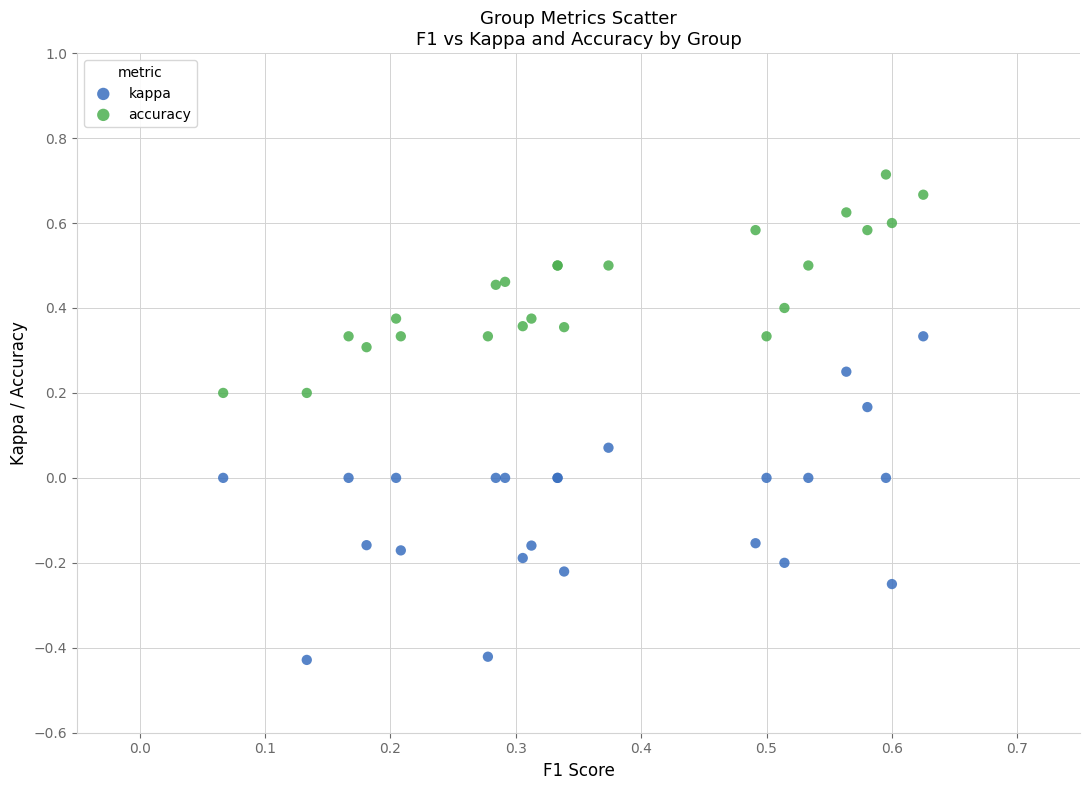

Which series has the widest spread of Y values?

kappa